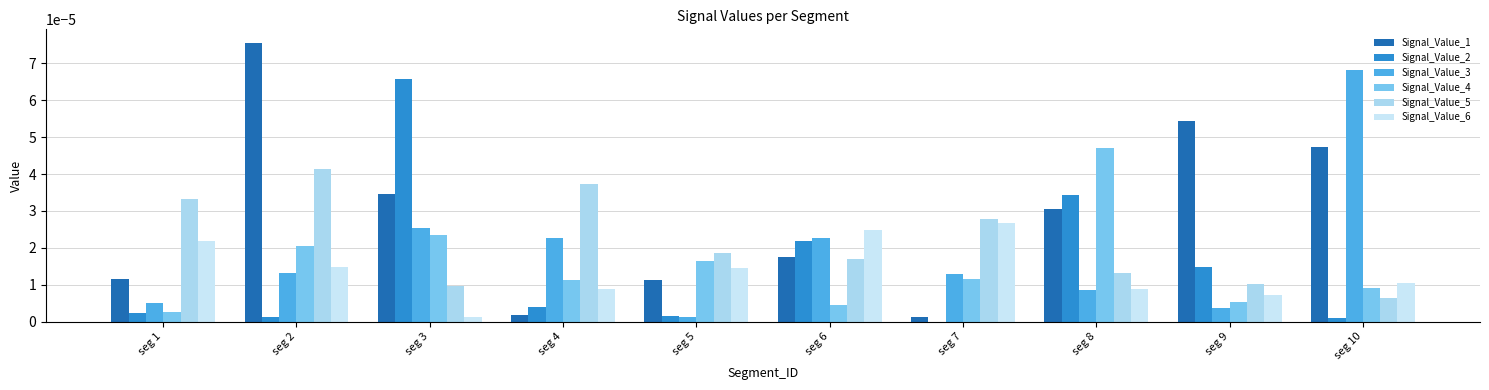

At which category is the sum across all series the highest?

seg 2